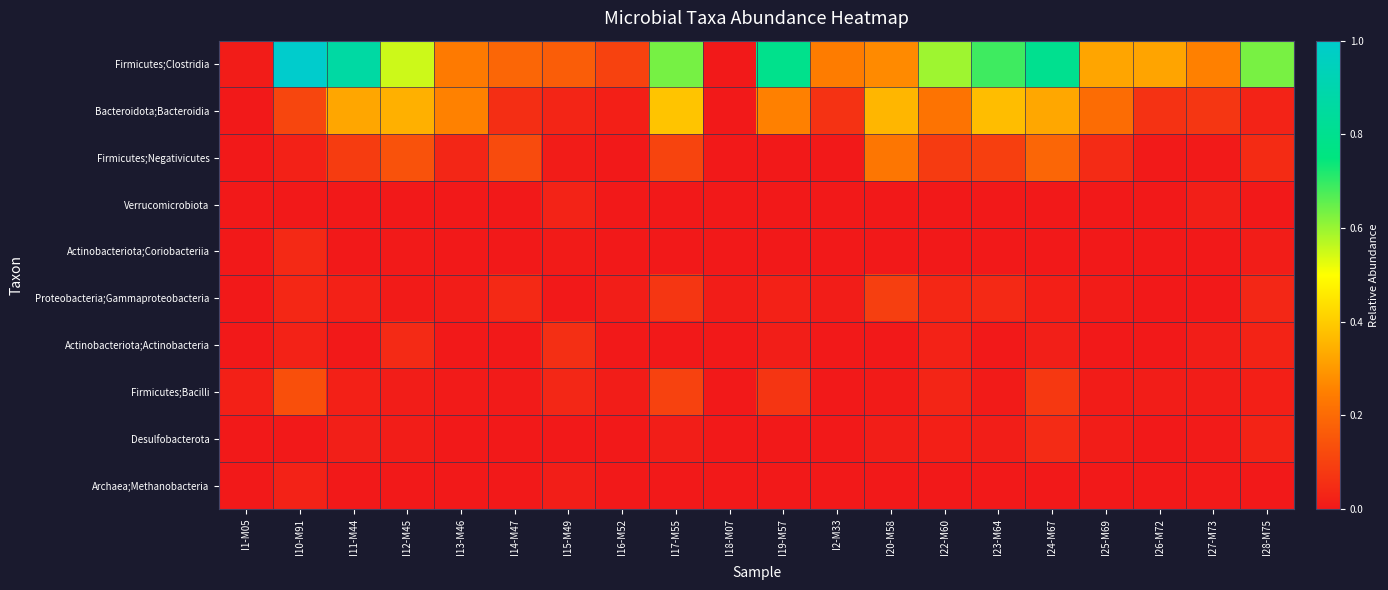

Reading left to right, what are all the values shown in this chart?

Firmicutes;Clostridia: I1-M05=0.0	I10-M91=1.0	I11-M44=0.9	I12-M45=0.5	I13-M46=0.2	I14-M47=0.2	I15-M49=0.2	I16-M52=0.1	I17-M55=0.6	I18-M07=0.0	I19-M57=0.8	I2-M33=0.2	I20-M58=0.3	I22-M60=0.6	I23-M64=0.7	I24-M67=0.8	I25-M69=0.3	I26-M72=0.3	I27-M73=0.3	I28-M75=0.6
Bacteroidota;Bacteroidia: I1-M05=0.0	I10-M91=0.1	I11-M44=0.3	I12-M45=0.3	I13-M46=0.3	I14-M47=0.1	I15-M49=0.0	I16-M52=0.0	I17-M55=0.4	I18-M07=0.0	I19-M57=0.3	I2-M33=0.1	I20-M58=0.4	I22-M60=0.2	I23-M64=0.4	I24-M67=0.3	I25-M69=0.2	I26-M72=0.1	I27-M73=0.1	I28-M75=0.0
Firmicutes;Negativicutes: I1-M05=0.0	I10-M91=0.0	I11-M44=0.1	I12-M45=0.1	I13-M46=0.0	I14-M47=0.1	I15-M49=0.0	I16-M52=0.0	I17-M55=0.1	I18-M07=0.0	I19-M57=0.0	I2-M33=0.0	I20-M58=0.2	I22-M60=0.1	I23-M64=0.1	I24-M67=0.2	I25-M69=0.0	I26-M72=0.0	I27-M73=0.0	I28-M75=0.0
Verrucomicrobiota: I1-M05=0.0	I10-M91=0.0	I11-M44=0.0	I12-M45=0.0	I13-M46=0.0	I14-M47=0.0	I15-M49=0.0	I16-M52=0.0	I17-M55=0.0	I18-M07=0.0	I19-M57=0.0	I2-M33=0.0	I20-M58=0.0	I22-M60=0.0	I23-M64=0.0	I24-M67=0.0	I25-M69=0.0	I26-M72=0.0	I27-M73=0.0	I28-M75=0.0
Actinobacteriota;Coriobacteriia: I1-M05=0.0	I10-M91=0.0	I11-M44=0.0	I12-M45=0.0	I13-M46=0.0	I14-M47=0.0	I15-M49=0.0	I16-M52=0.0	I17-M55=0.0	I18-M07=0.0	I19-M57=0.0	I2-M33=0.0	I20-M58=0.0	I22-M60=0.0	I23-M64=0.0	I24-M67=0.0	I25-M69=0.0	I26-M72=0.0	I27-M73=0.0	I28-M75=0.0
Proteobacteria;Gammaproteobacteria: I1-M05=0.0	I10-M91=0.0	I11-M44=0.0	I12-M45=0.0	I13-M46=0.0	I14-M47=0.0	I15-M49=0.0	I16-M52=0.0	I17-M55=0.1	I18-M07=0.0	I19-M57=0.0	I2-M33=0.0	I20-M58=0.1	I22-M60=0.0	I23-M64=0.0	I24-M67=0.0	I25-M69=0.0	I26-M72=0.0	I27-M73=0.0	I28-M75=0.0
Actinobacteriota;Actinobacteria: I1-M05=0.0	I10-M91=0.0	I11-M44=0.0	I12-M45=0.0	I13-M46=0.0	I14-M47=0.0	I15-M49=0.1	I16-M52=0.0	I17-M55=0.0	I18-M07=0.0	I19-M57=0.0	I2-M33=0.0	I20-M58=0.0	I22-M60=0.0	I23-M64=0.0	I24-M67=0.0	I25-M69=0.0	I26-M72=0.0	I27-M73=0.0	I28-M75=0.0
Firmicutes;Bacilli: I1-M05=0.0	I10-M91=0.1	I11-M44=0.0	I12-M45=0.0	I13-M46=0.0	I14-M47=0.0	I15-M49=0.0	I16-M52=0.0	I17-M55=0.1	I18-M07=0.0	I19-M57=0.1	I2-M33=0.0	I20-M58=0.0	I22-M60=0.0	I23-M64=0.0	I24-M67=0.1	I25-M69=0.0	I26-M72=0.0	I27-M73=0.0	I28-M75=0.0
Desulfobacterota: I1-M05=0.0	I10-M91=0.0	I11-M44=0.0	I12-M45=0.0	I13-M46=0.0	I14-M47=0.0	I15-M49=0.0	I16-M52=0.0	I17-M55=0.0	I18-M07=0.0	I19-M57=0.0	I2-M33=0.0	I20-M58=0.0	I22-M60=0.0	I23-M64=0.0	I24-M67=0.0	I25-M69=0.0	I26-M72=0.0	I27-M73=0.0	I28-M75=0.0
Archaea;Methanobacteria: I1-M05=0.0	I10-M91=0.0	I11-M44=0.0	I12-M45=0.0	I13-M46=0.0	I14-M47=0.0	I15-M49=0.0	I16-M52=0.0	I17-M55=0.0	I18-M07=0.0	I19-M57=0.0	I2-M33=0.0	I20-M58=0.0	I22-M60=0.0	I23-M64=0.0	I24-M67=0.0	I25-M69=0.0	I26-M72=0.0	I27-M73=0.0	I28-M75=0.0